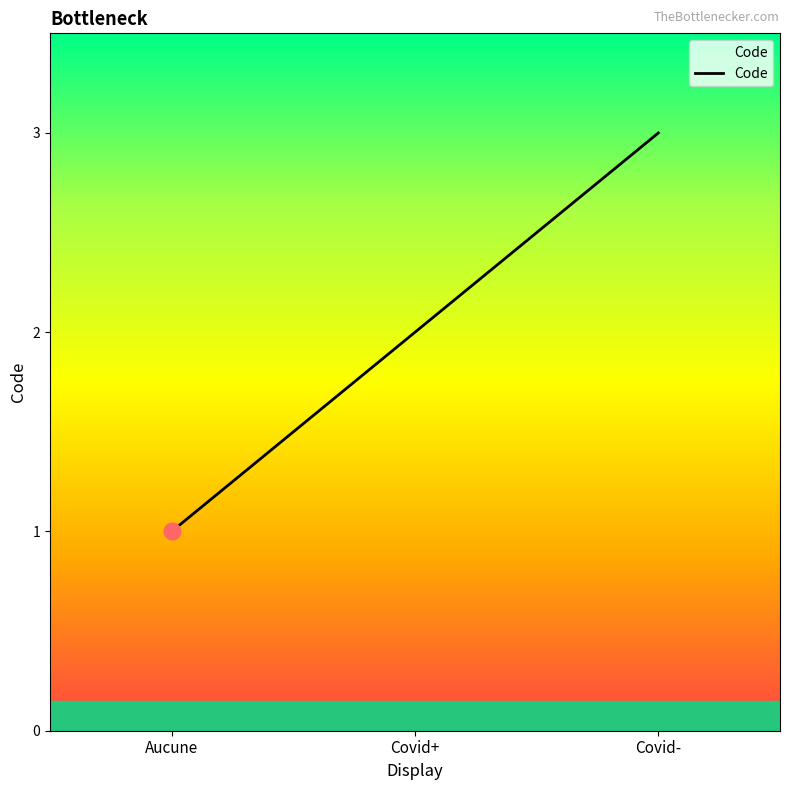

What is the sum of the values at Covid+ and Covid-?

5